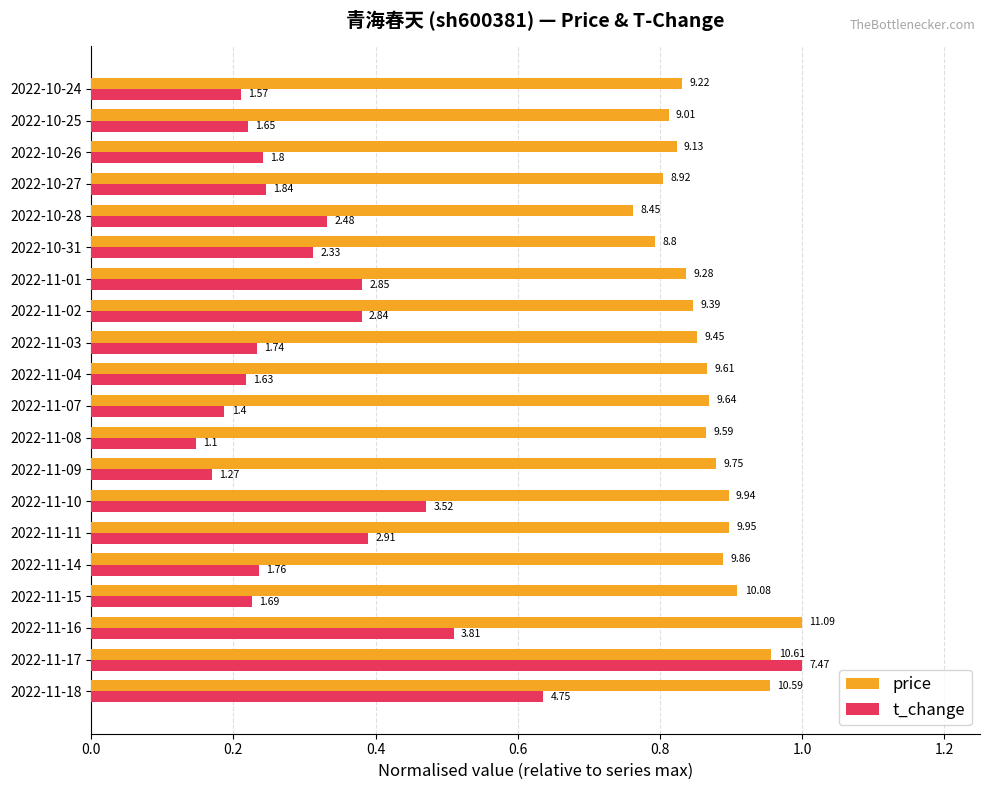

List the series in order of their peak value, highest first.

price, t_change